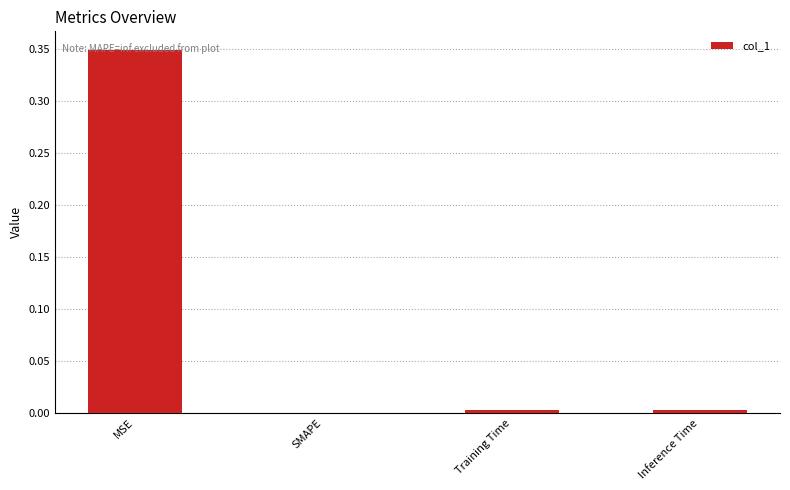

Is it true that the value at Inference Time is 0.0?

True